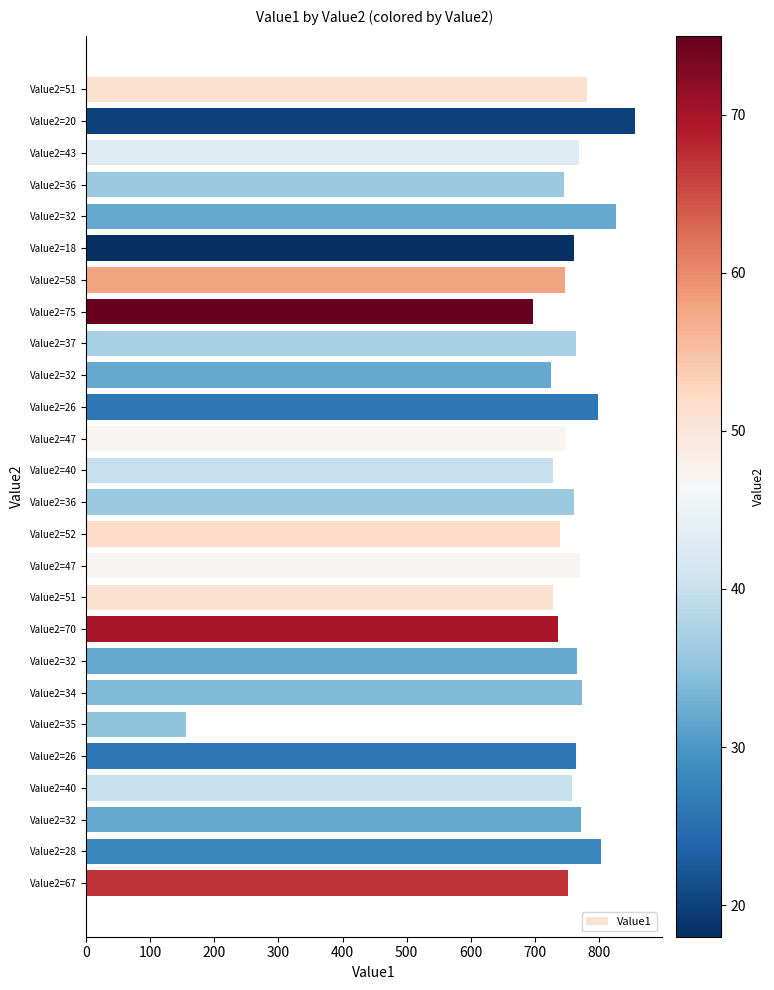

Are the bars horizontal?

Yes